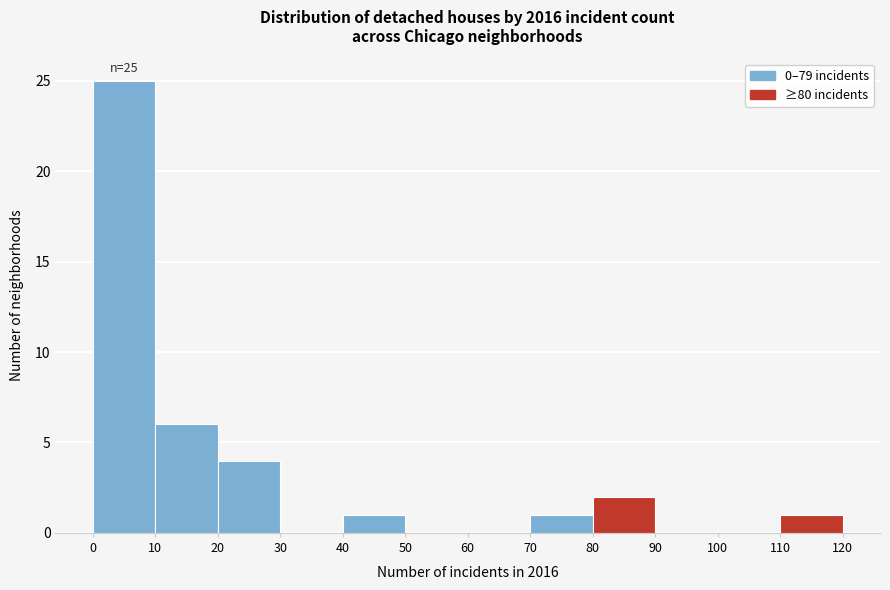

Which range on the x-axis has the tallest bar?

0 to 10